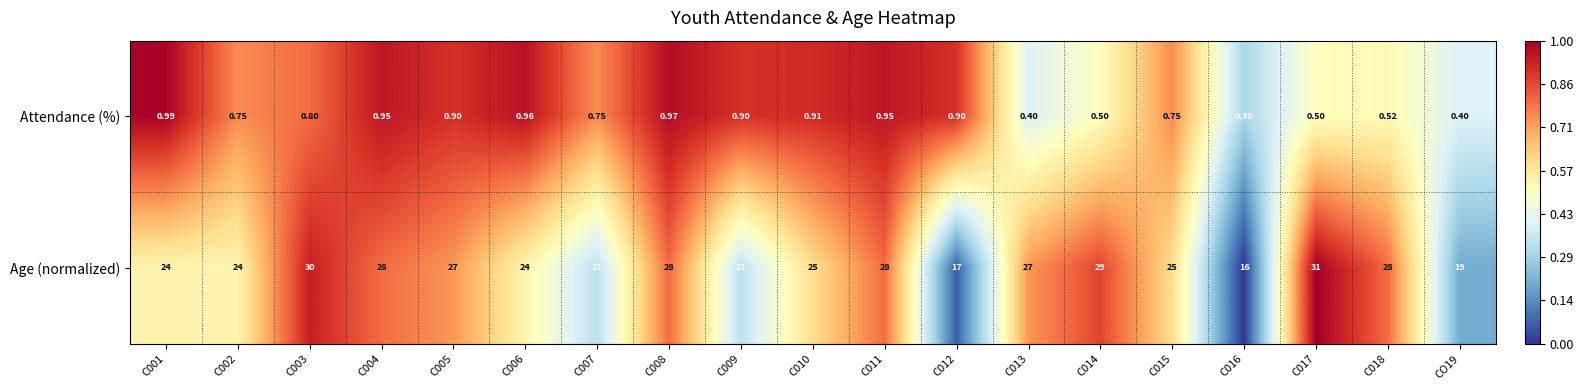

Which series has the largest total across all categories?

Age (normalized)